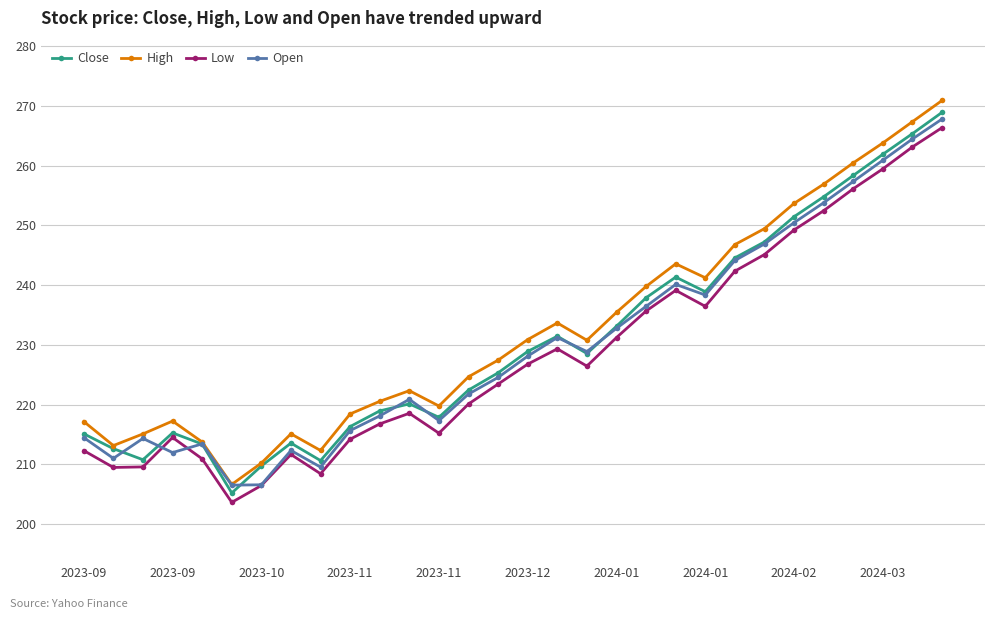

What is the value of the Close point at the 21st from the left?

241.3